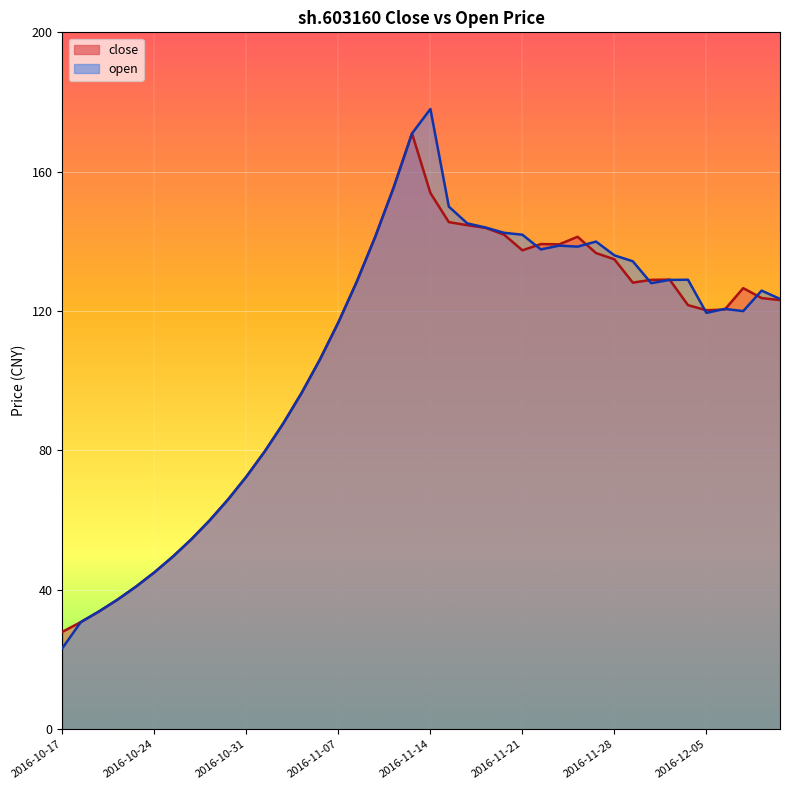

How many values in the open (line) series exceed 125?

20